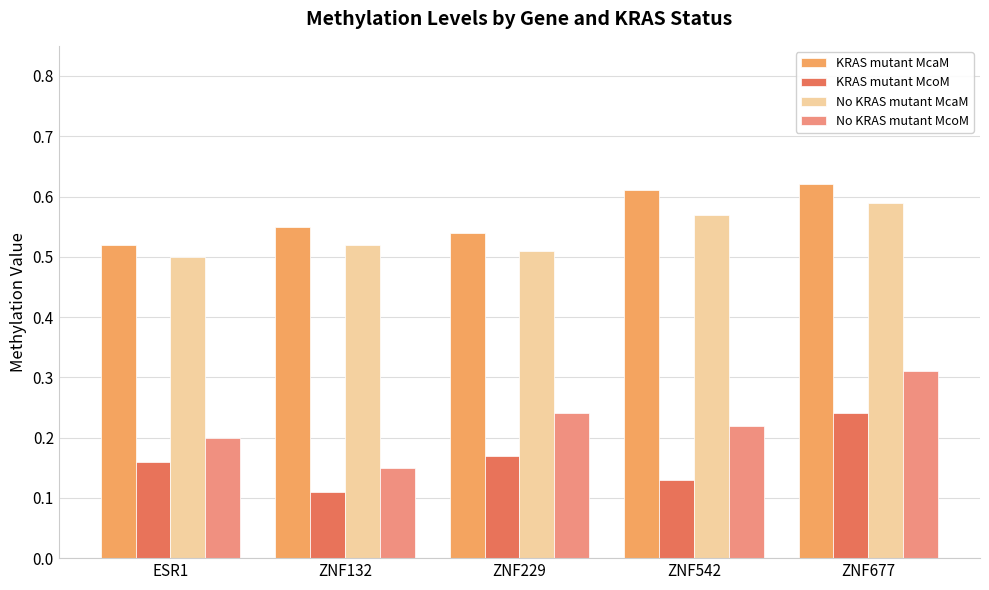

Count the number of categories in the chart.

5